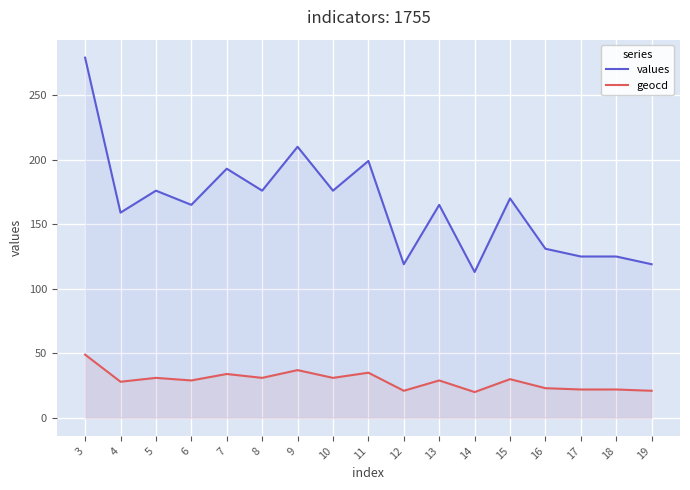

True or false: values and geocd cross at least once.

False